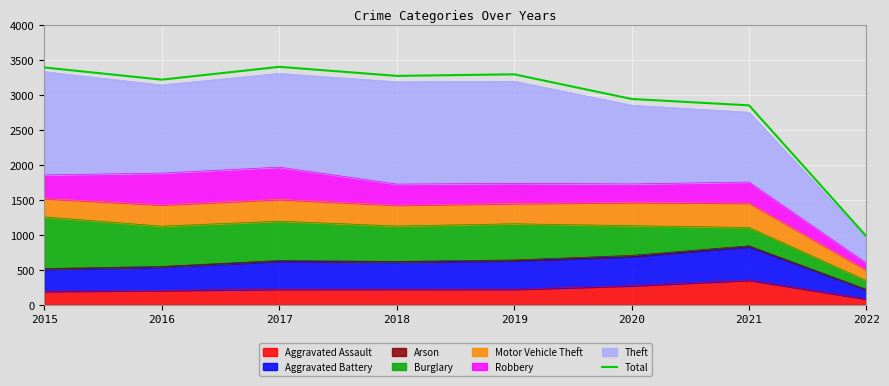

Is it true that the value at 2020 is 5157?

False